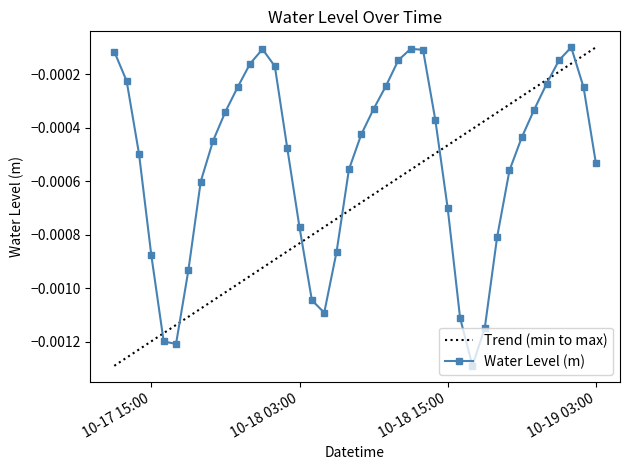

True or false: Water Level (m) has more than 2 points higher than both neighbors.

True